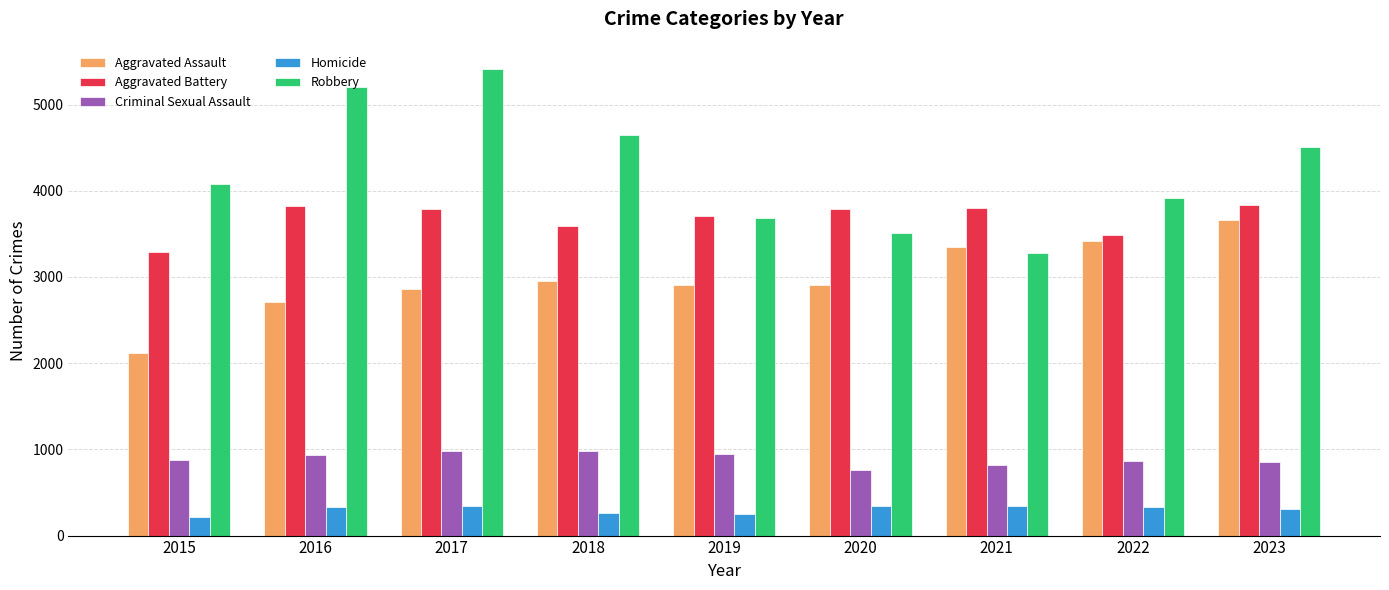

What is the value of the Aggravated Assault bar at the 2nd from the left?

2715